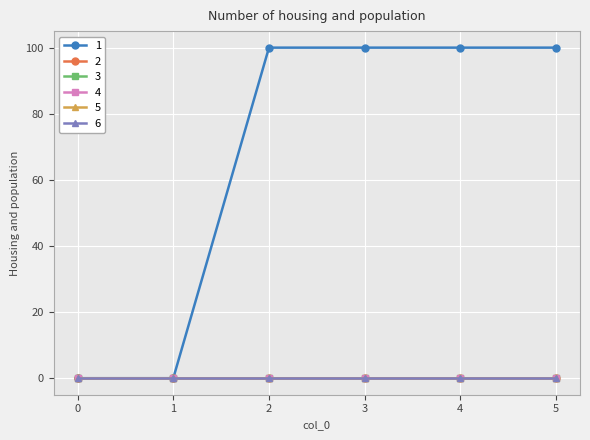

True or false: 3 and 2 cross at least once.

False